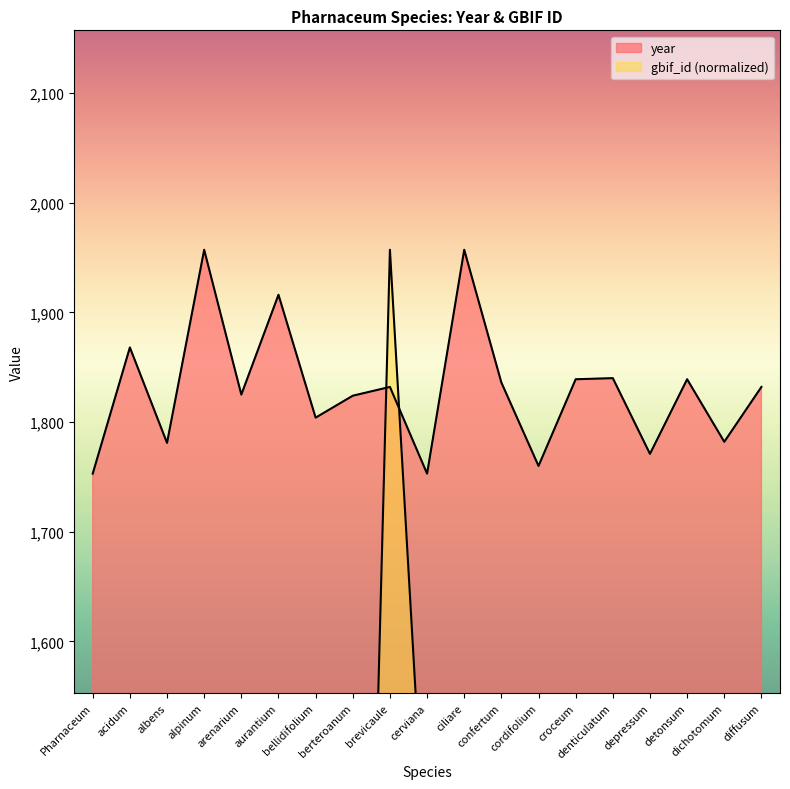

List the series in order of their overall mean, lowest first.

gbif_id, year